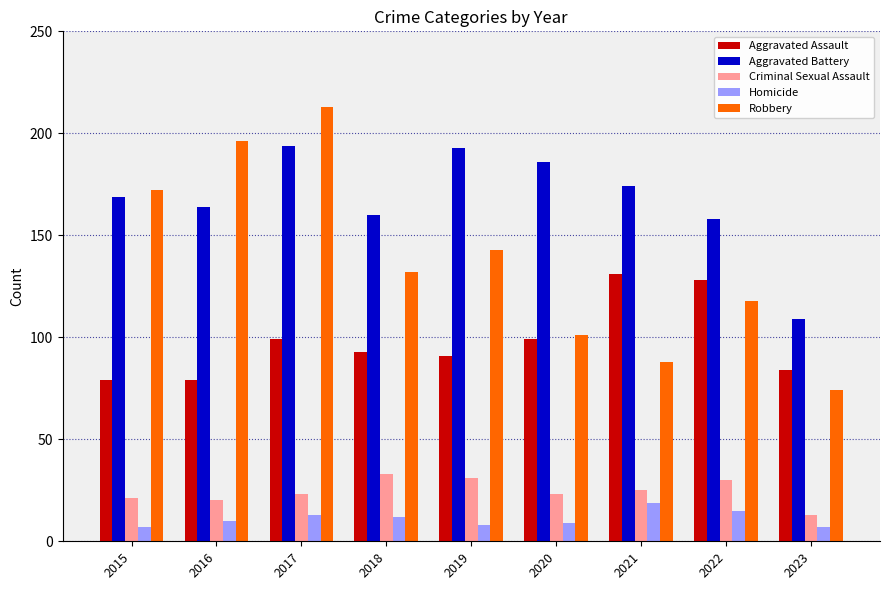

At which category is the sum across all series the highest?

2017